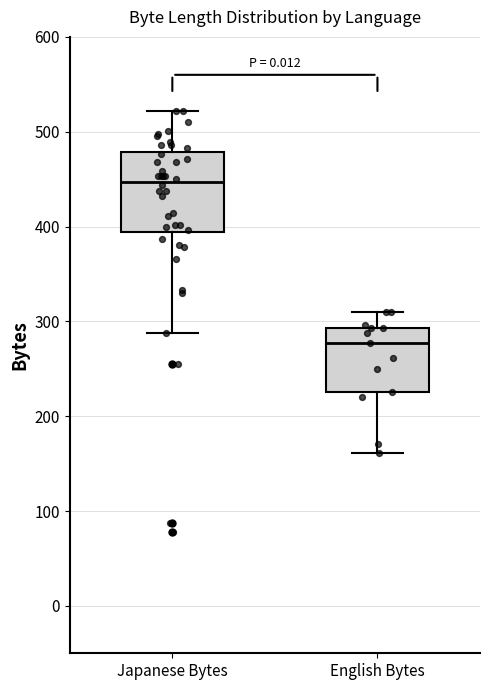

Reading left to right, read every box against the y-axis: the position of its median line, the range the box covers, and the ends of its whiskers. The values are not printed on the chart, so give them approximately, as read against the axis.

Japanese Bytes: median 450, box 390 to 480, whiskers 290 to 520
English Bytes: median 280, box 230 to 290, whiskers 160 to 310